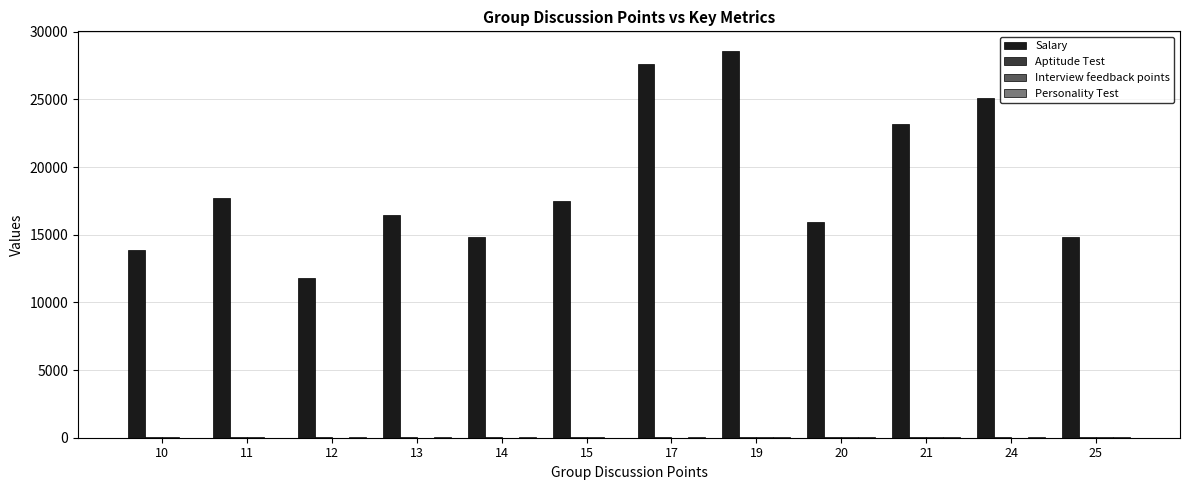

The value of Salary at 12 is 20351. True or false?

False